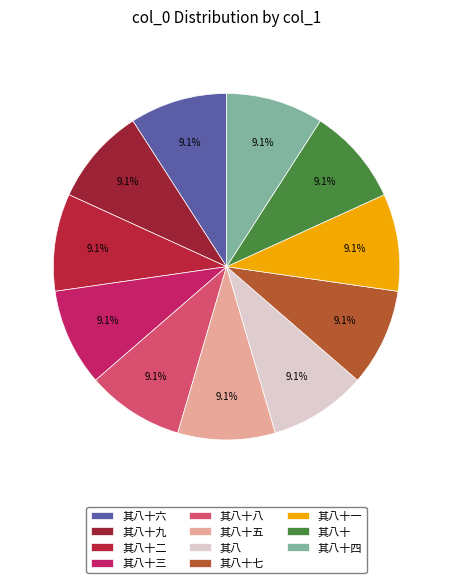

Rank the categories by value from lowest to highest.

其八, 其八十, 其八十一, 其八十二, 其八十三, 其八十四, 其八十五, 其八十六, 其八十七, 其八十八, 其八十九